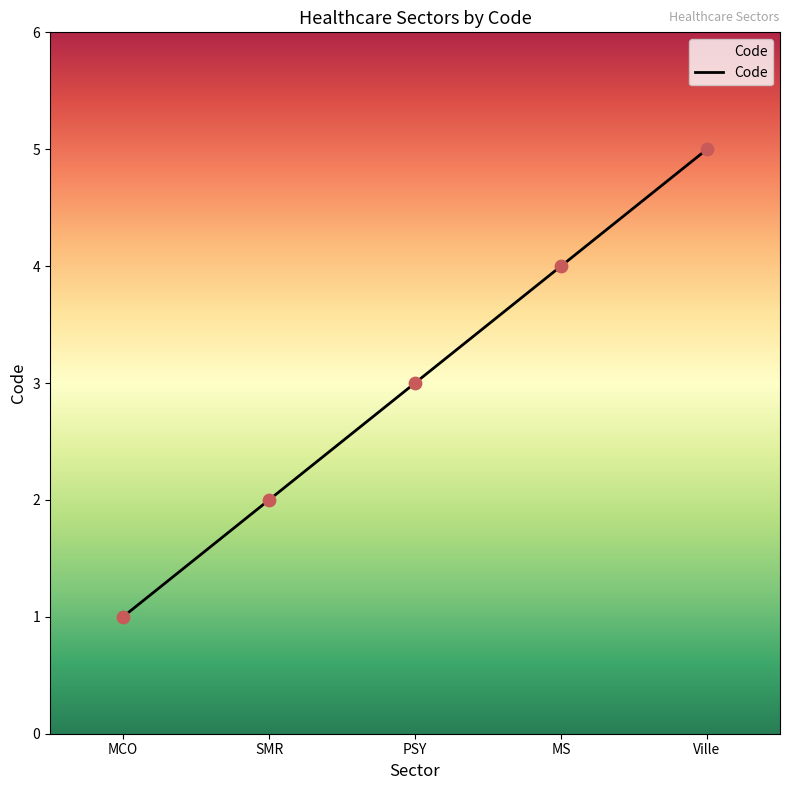

Between MS and Ville, which is larger?

Ville